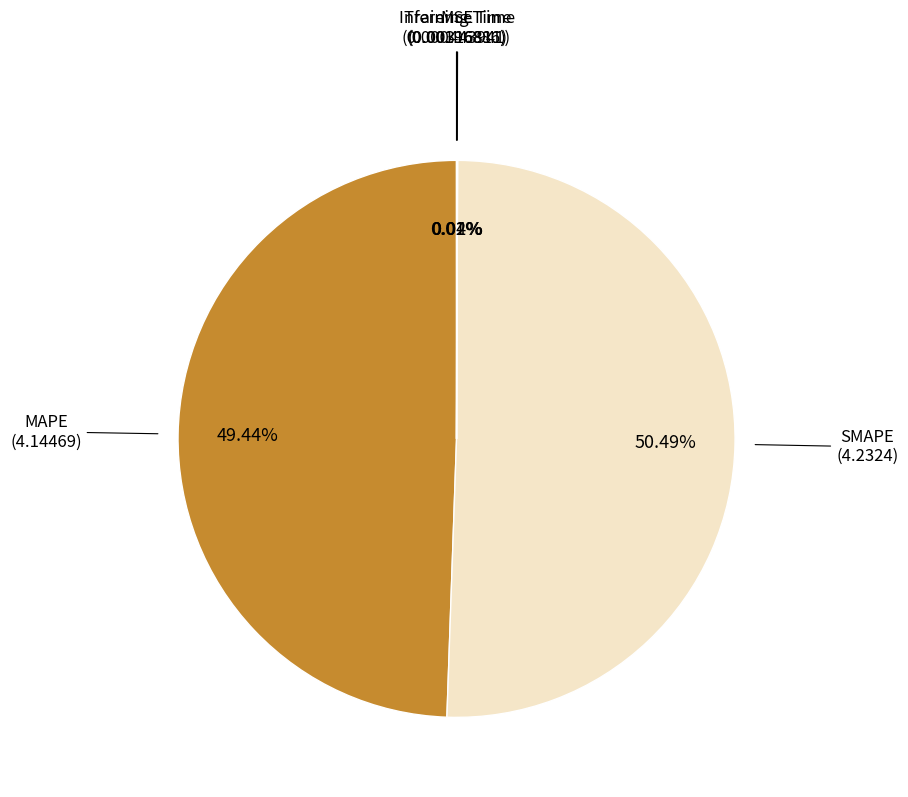

To the nearest percent, what is the difference between the largest and smallest slice percentages?

50%